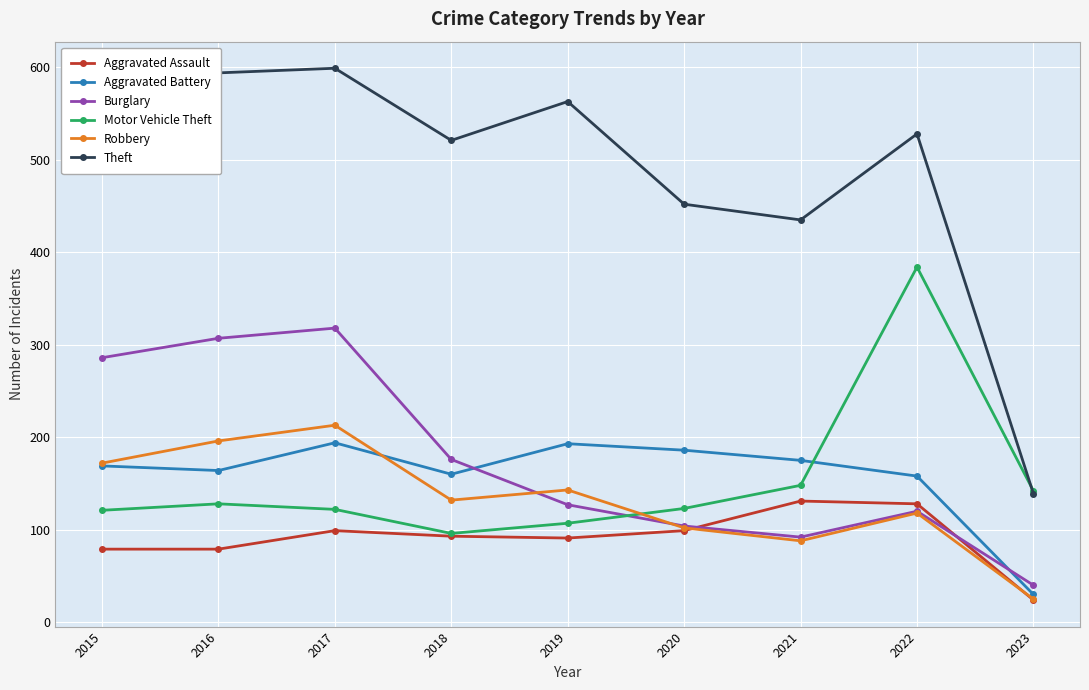

What is the maximum value shown in the chart?

599